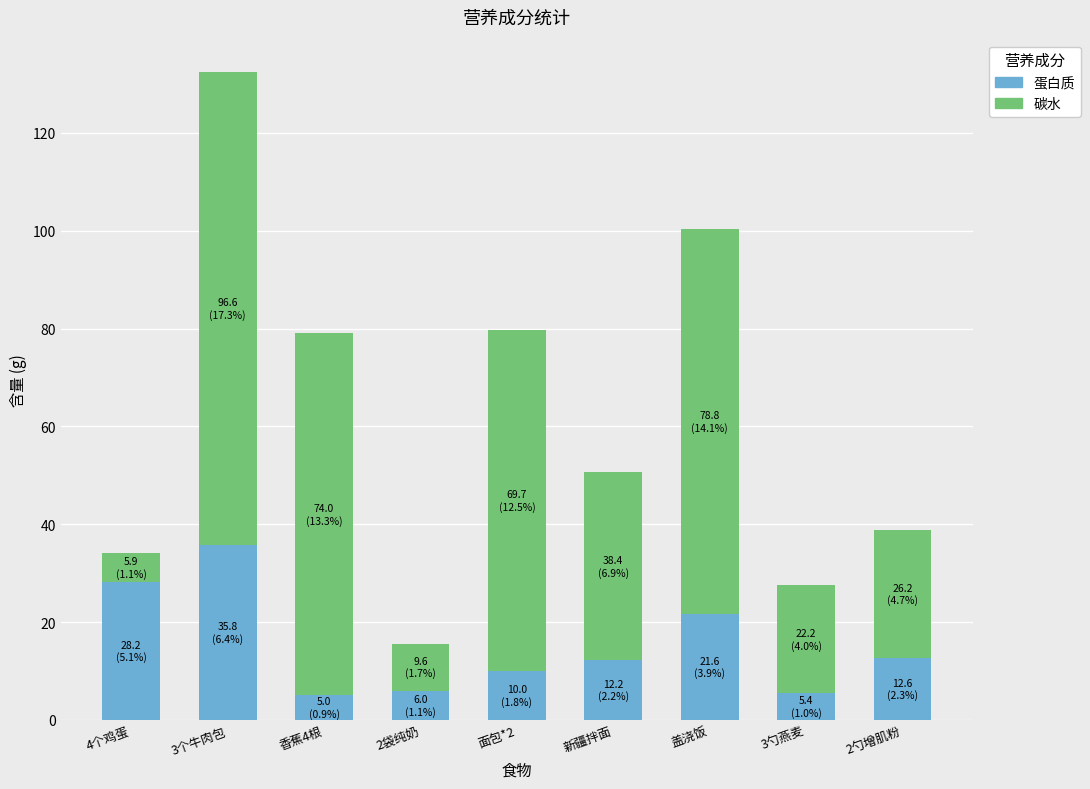

At which category is the sum across all series the highest?

3个牛肉包